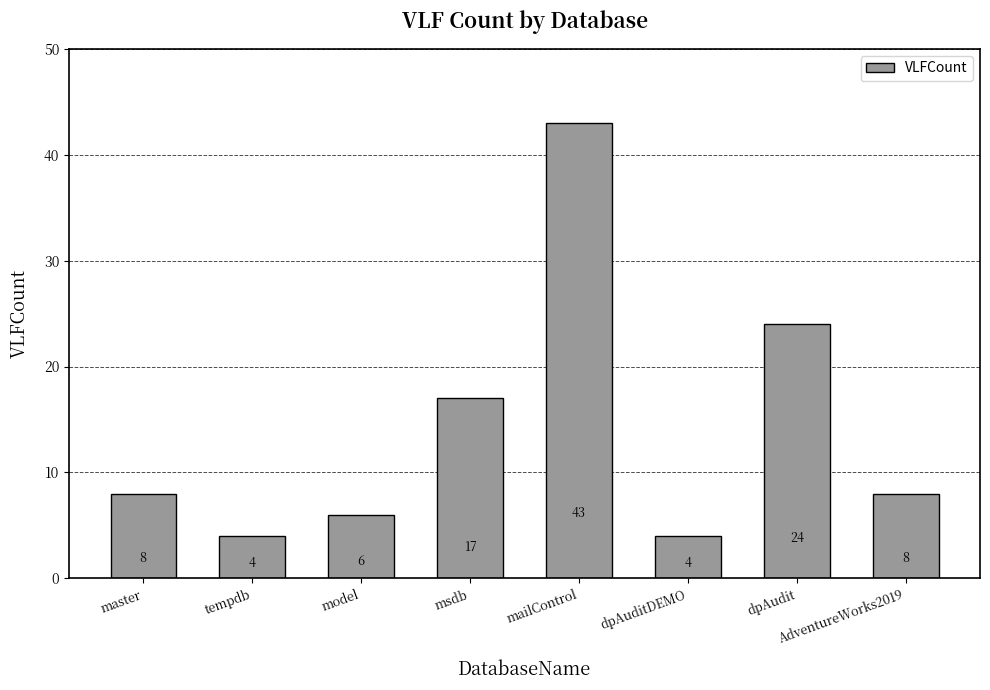

What position from the left is AdventureWorks2019?

8